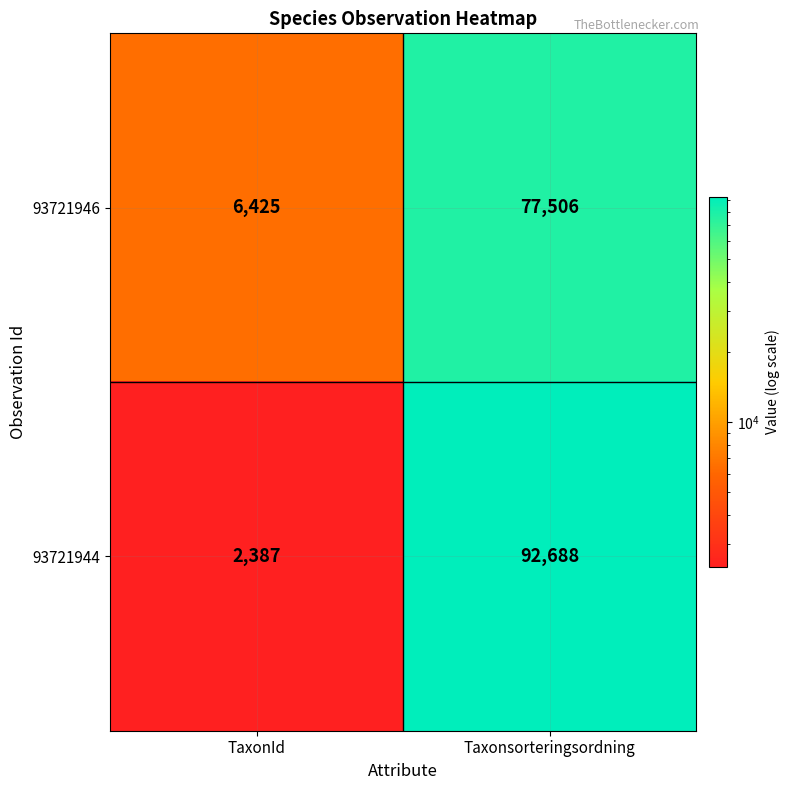

List the series in order of their peak value, lowest first.

93721946, 93721944